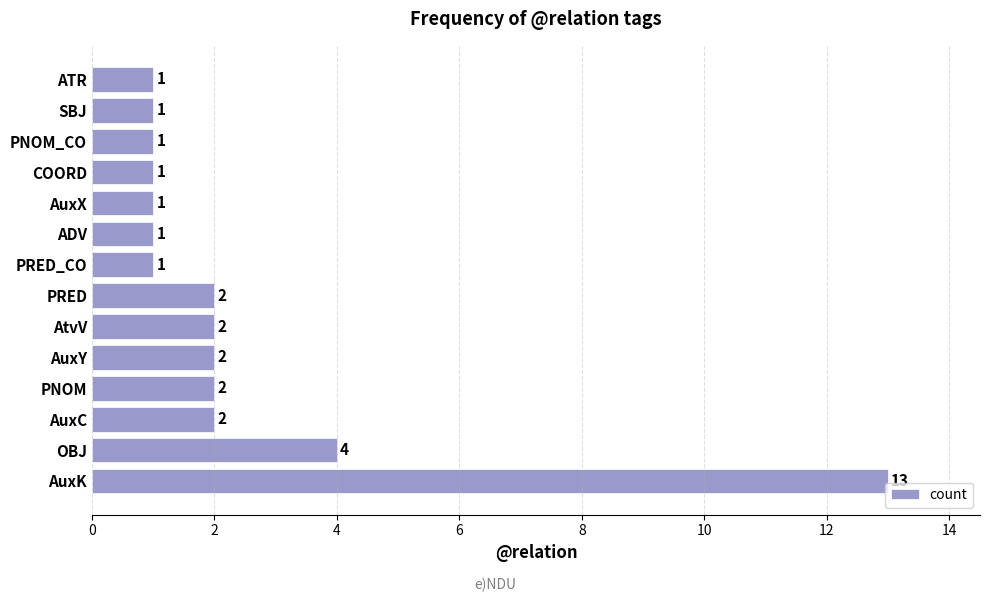

What is the smallest value displayed?

1